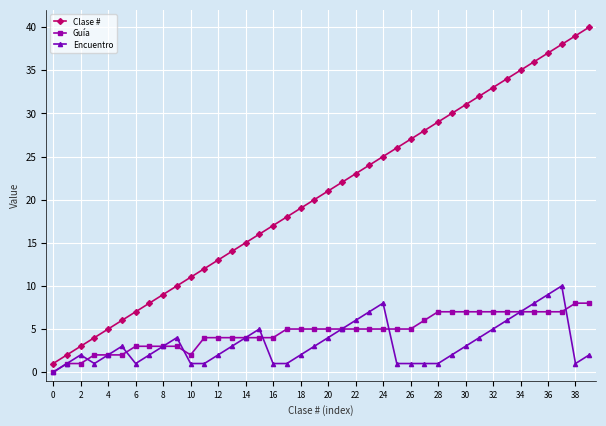

What is the average value of the Guía series?

5